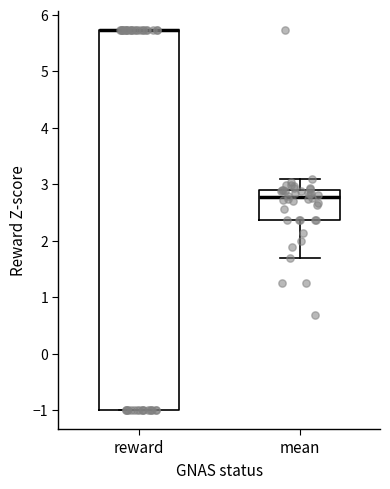

Which box is the tallest, from its lower edge to its upper edge?

reward